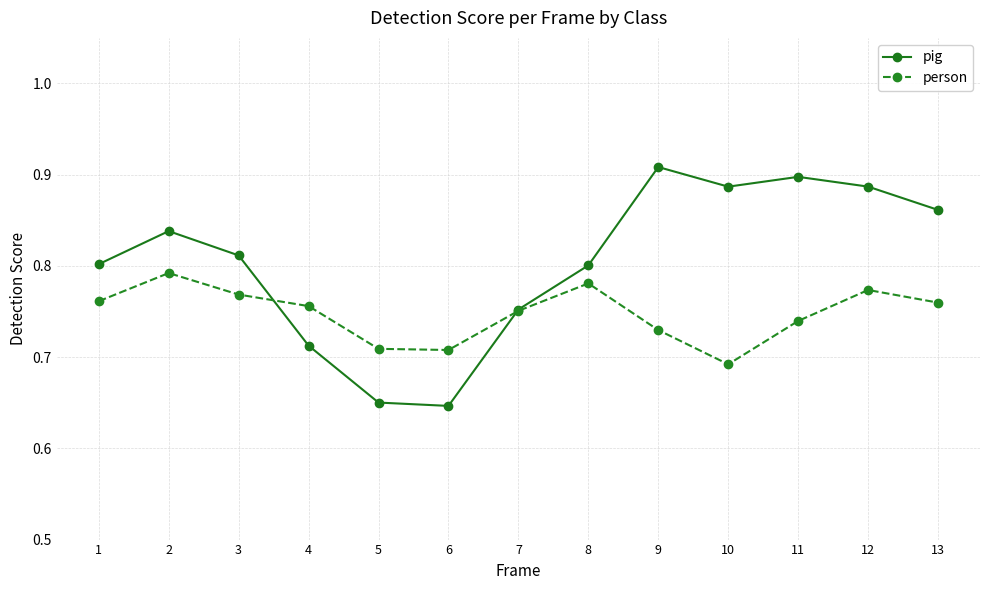

At which category does pig reach its first local peak?

2